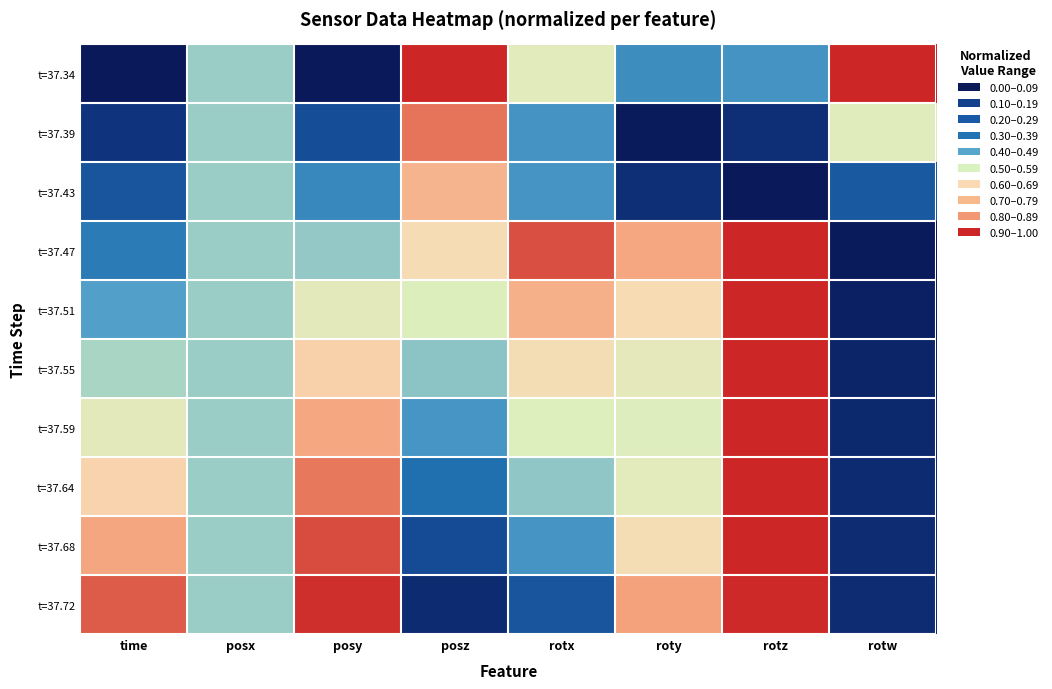

What is the maximum value shown in the chart?

1.0